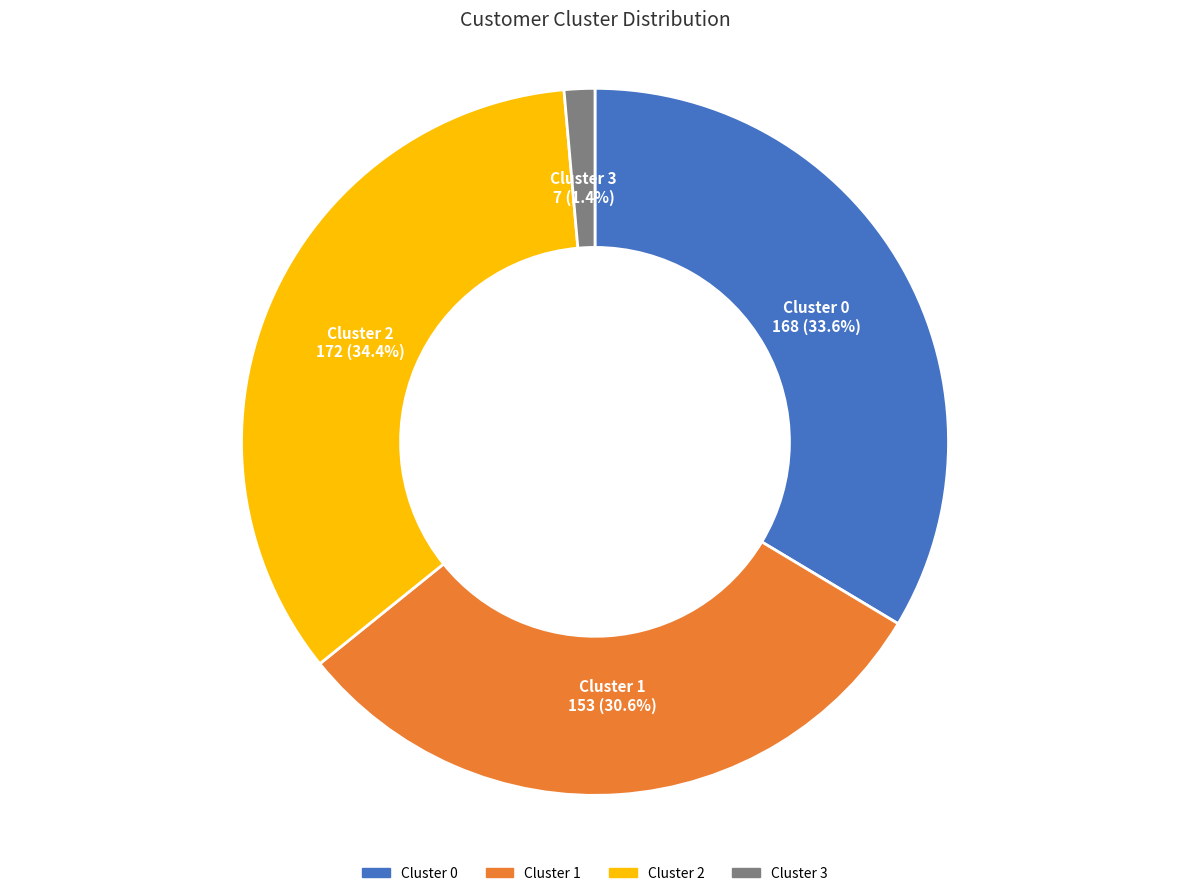

Which slice is the largest?

Cluster 2